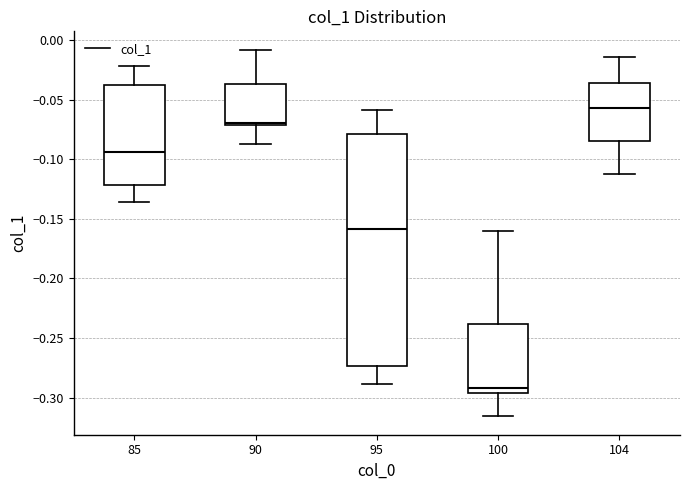

Reading left to right, transcribe this box plot: for each box, give where its median line is, the range the box spans, and where its two whiskers end, as read against the y-axis. The values are not printed on the chart, so give them approximately, as read against the axis.

85: median -0.095, box -0.120 to -0.040, whiskers -0.135 to -0.020
90: median -0.070 (just above the box's lower edge), box -0.070 to -0.035, whiskers -0.090 to -0.010
95: median -0.160, box -0.275 to -0.080, whiskers -0.290 to -0.060
100: median -0.290, box -0.295 to -0.240, whiskers -0.315 to -0.160
104: median -0.055, box -0.085 to -0.035, whiskers -0.110 to -0.015